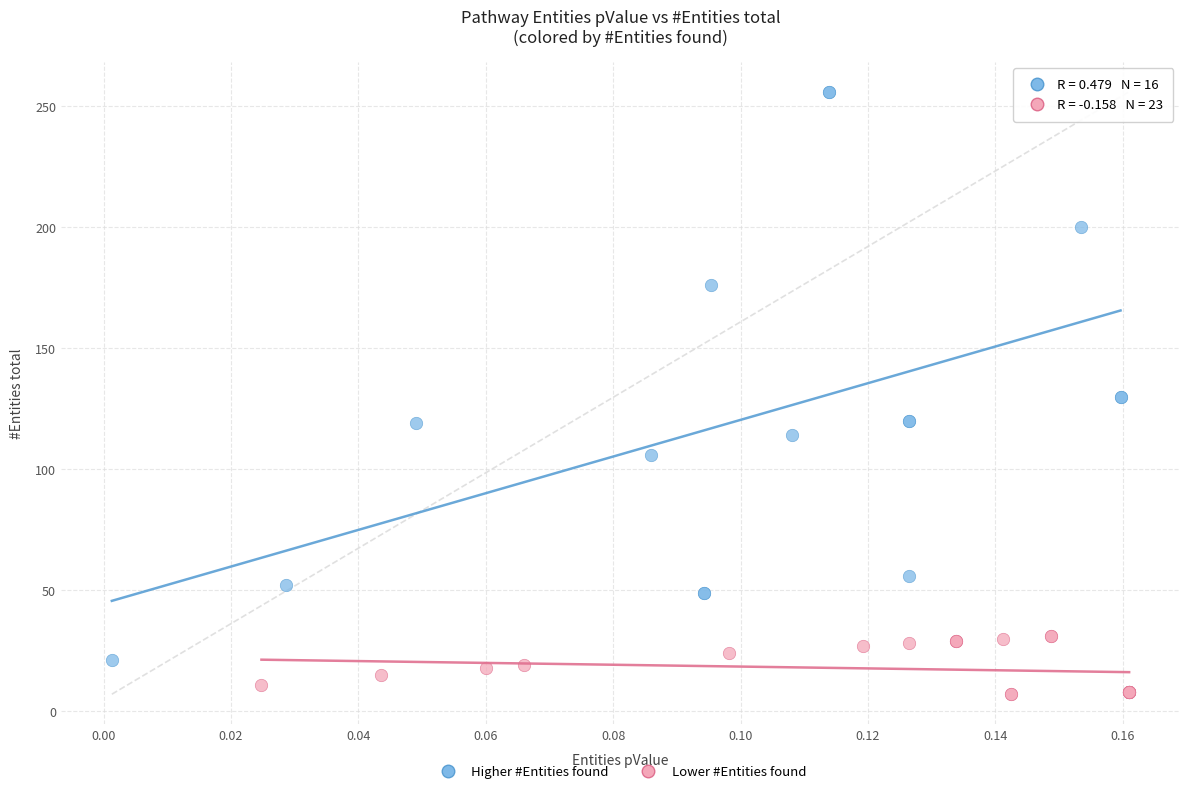

Which series contains the lowest Y value?

Lower #Entities found